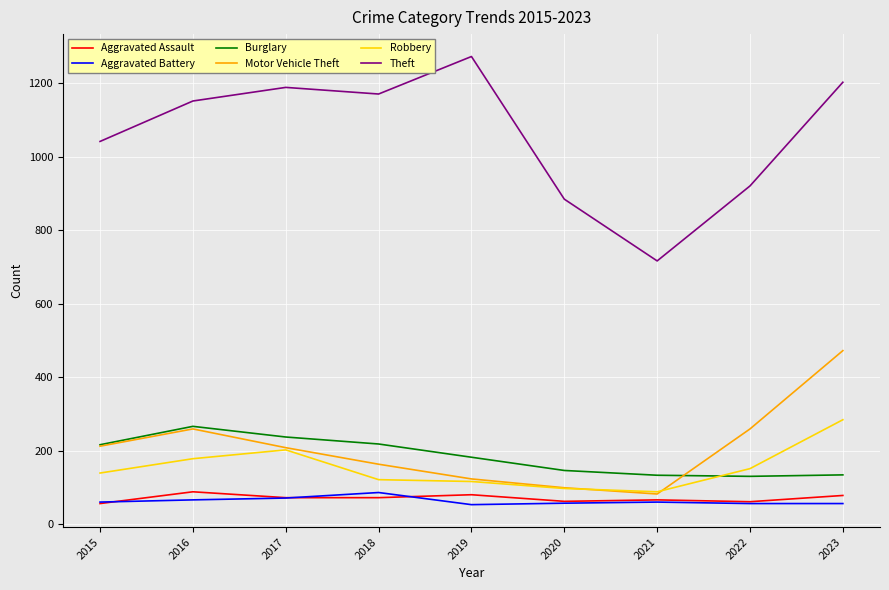

What is the sum of the Theft values at 2020 and 2017?

2072